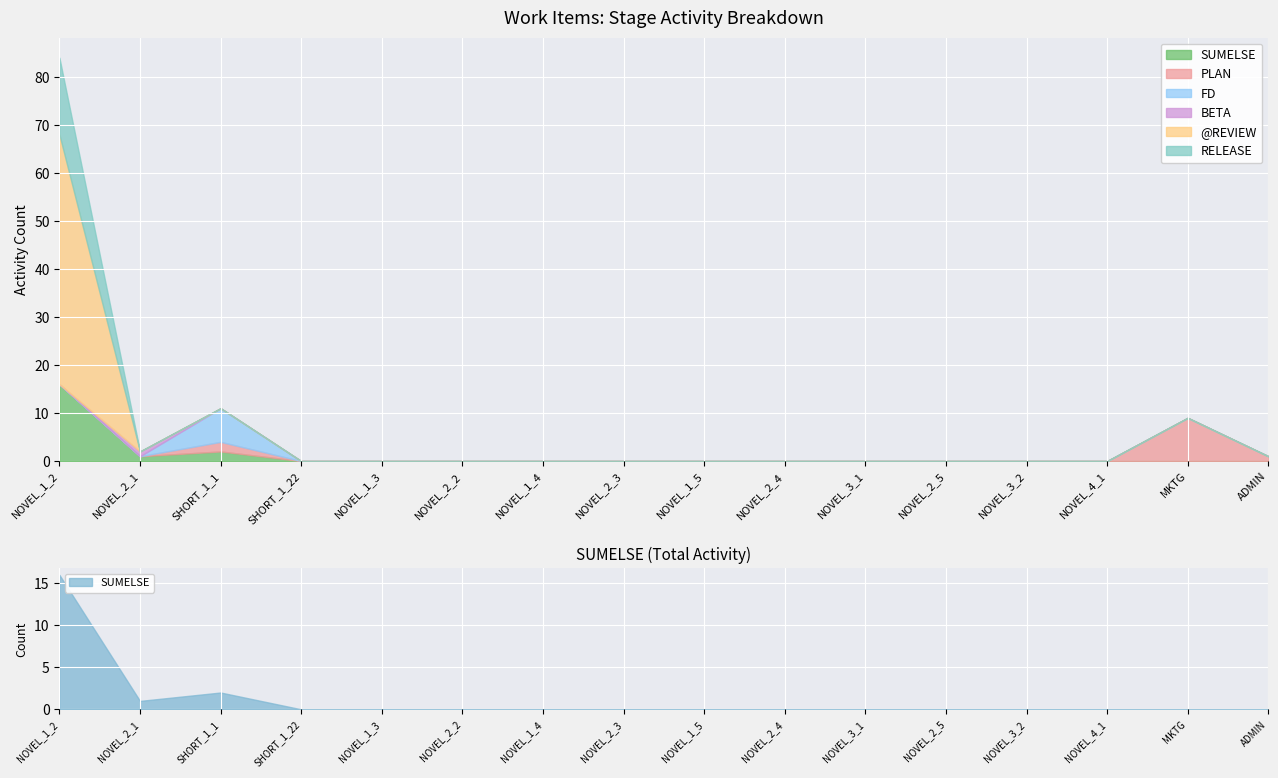

How many series are shown in this chart?

6